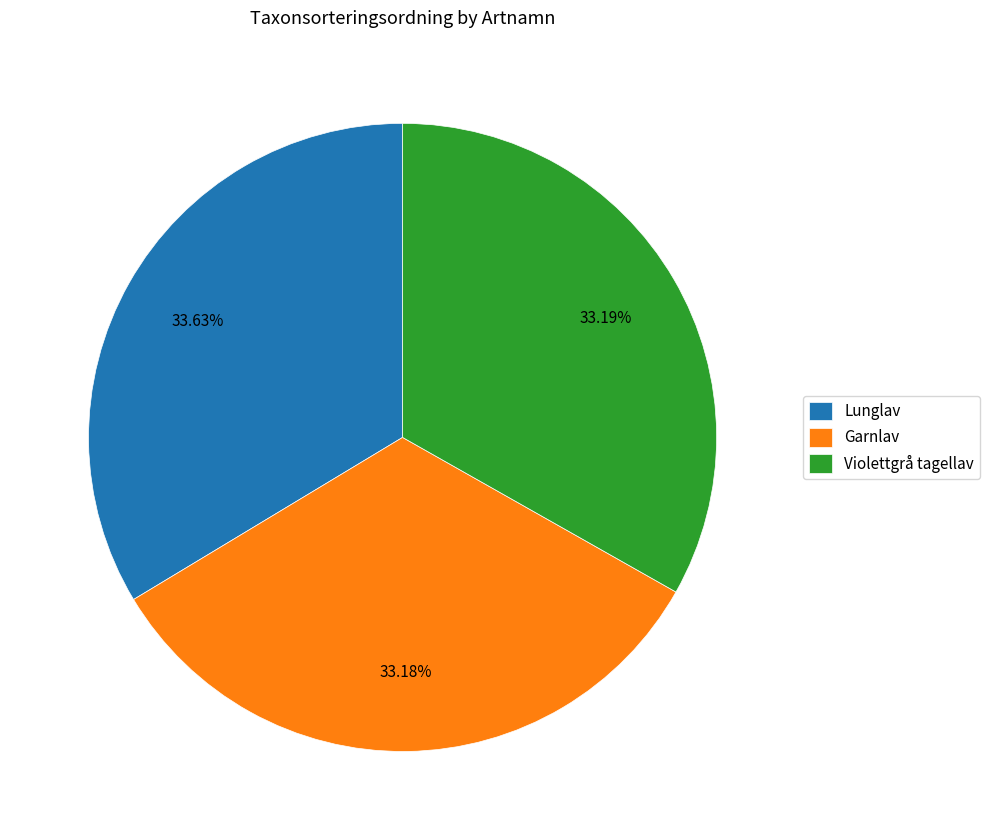

True or false: Lunglav accounts for 34% of the total.

True